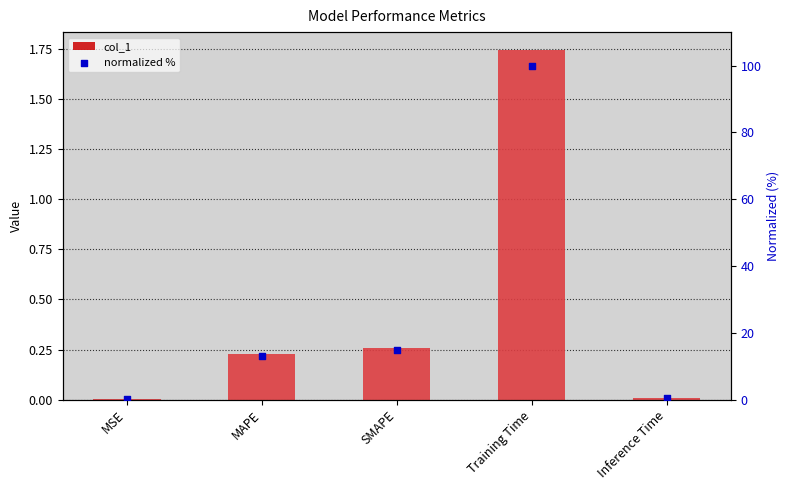

Is the value of normalized % at Inference Time greater than the value of col_1 at Inference Time?

Yes